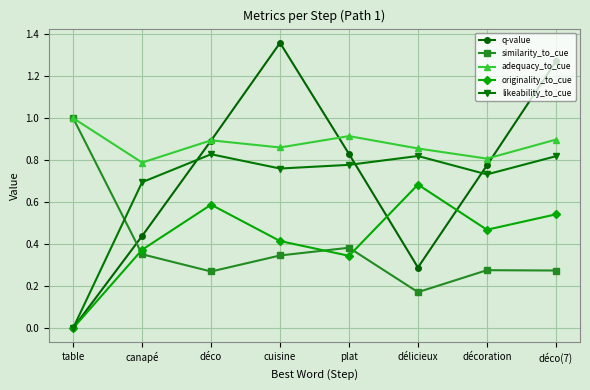

Is the value of likeability_to_cue at délicieux greater than the value of similarity_to_cue at canapé?

Yes